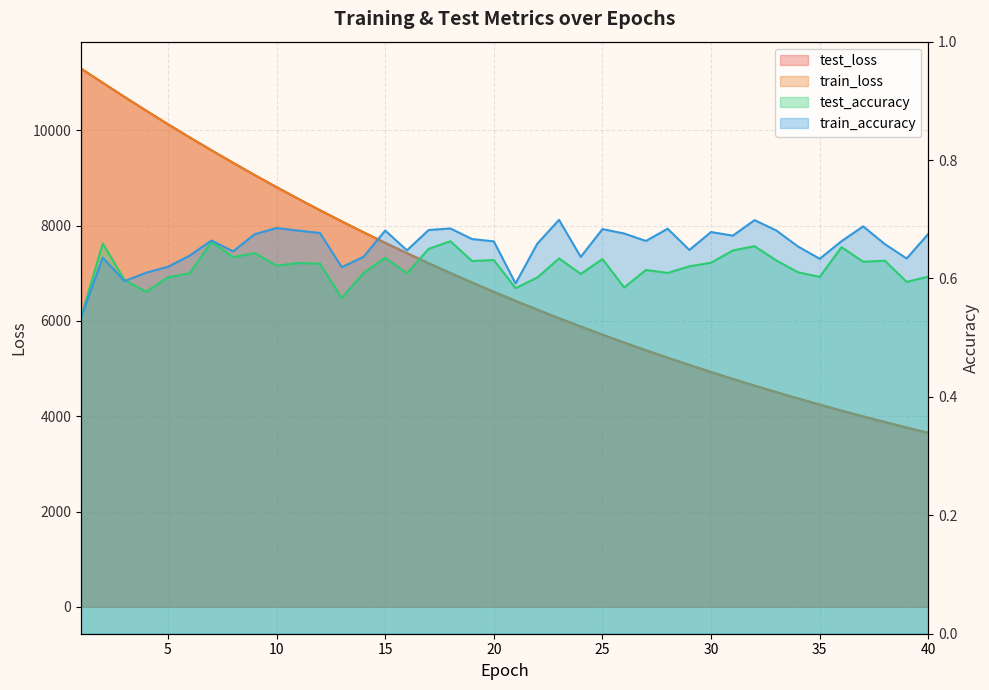

Reading right to left, list all the values displayed in this chart.

test_loss: 3649.2	3762.0	3877.3	3995.8	4117.9	4244.0	4373.2	4505.8	4642.2	4782.9	4927.0	5075.9	5228.1	5385.1	5546.2	5712.0	5882.5	6057.4	6237.5	6422.5	6611.8	6806.7	7006.7	7212.1	7423.8	7639.8	7862.1	8090.8	8323.7	8563.7	8809.3	9061.2	9319.9	9583.6	9854.7	10130.8	10414.1	10703.2	10999.5	11298.3
train_loss: 3649.0	3761.8	3877.2	3995.6	4117.8	4243.9	4373.0	4505.7	4642.1	4782.7	4926.9	5075.8	5227.8	5384.8	5546.0	5711.9	5882.4	6057.2	6237.4	6422.2	6611.6	6806.7	7006.4	7212.0	7423.6	7639.6	7862.1	8090.2	8323.5	8563.3	8809.0	9060.9	9319.9	9583.4	9853.9	10130.6	10414.0	10703.1	10999.3	11297.8
test_accuracy: 0.6	0.6	0.6	0.6	0.7	0.6	0.6	0.6	0.7	0.6	0.6	0.6	0.6	0.6	0.6	0.6	0.6	0.6	0.6	0.6	0.6	0.6	0.7	0.7	0.6	0.6	0.6	0.6	0.6	0.6	0.6	0.6	0.6	0.7	0.6	0.6	0.6	0.6	0.7	0.5
train_accuracy: 0.7	0.6	0.7	0.7	0.7	0.6	0.7	0.7	0.7	0.7	0.7	0.6	0.7	0.7	0.7	0.7	0.6	0.7	0.7	0.6	0.7	0.7	0.7	0.7	0.6	0.7	0.6	0.6	0.7	0.7	0.7	0.7	0.6	0.7	0.6	0.6	0.6	0.6	0.6	0.5